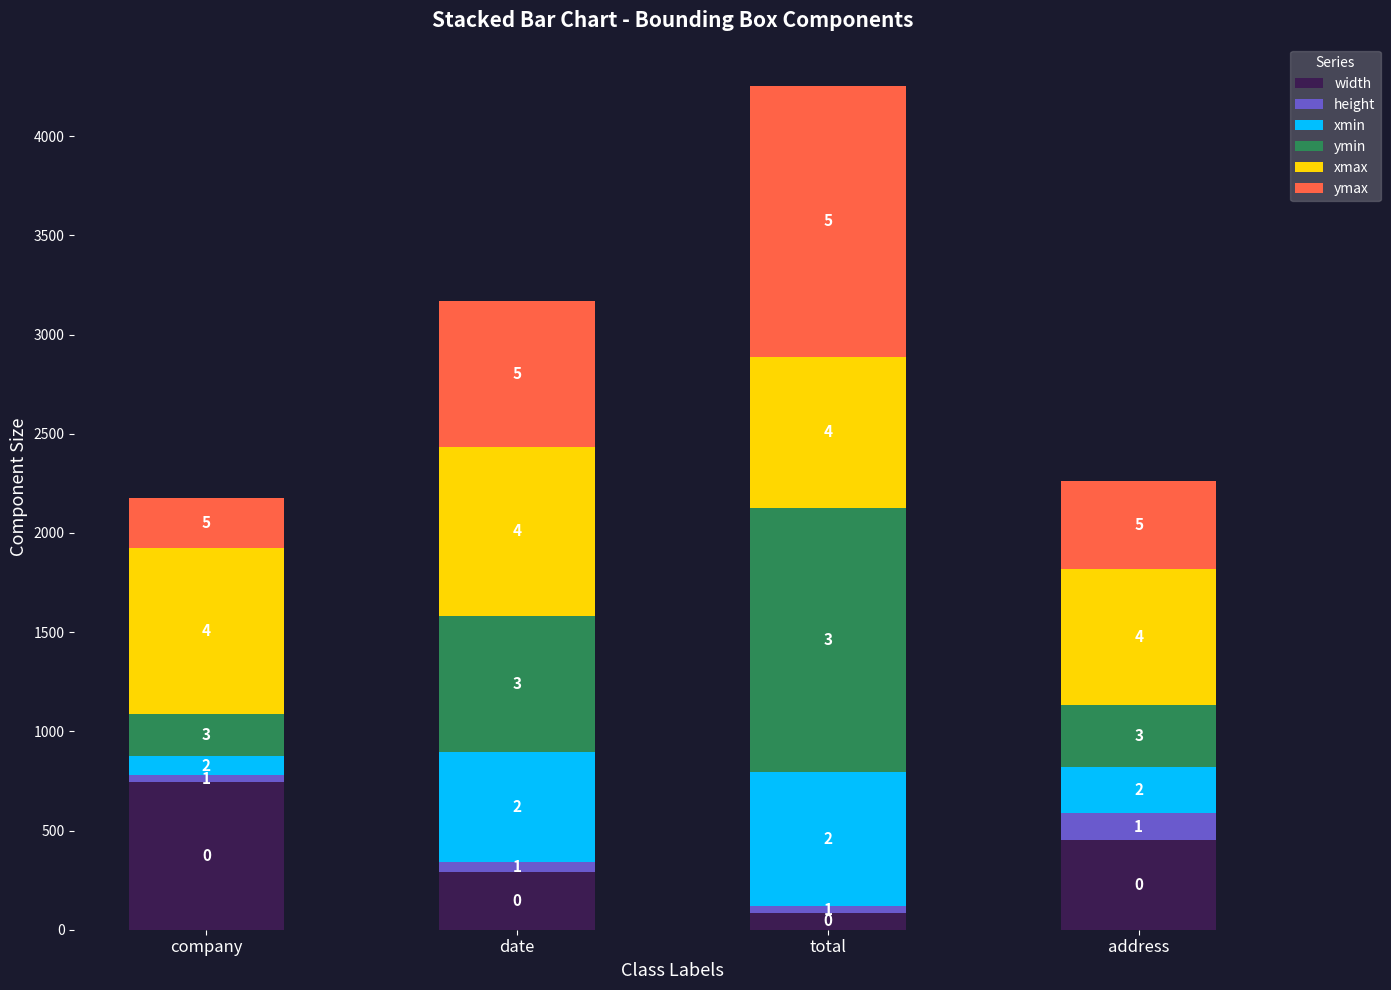

Does the chart contain stacked bars?

Yes